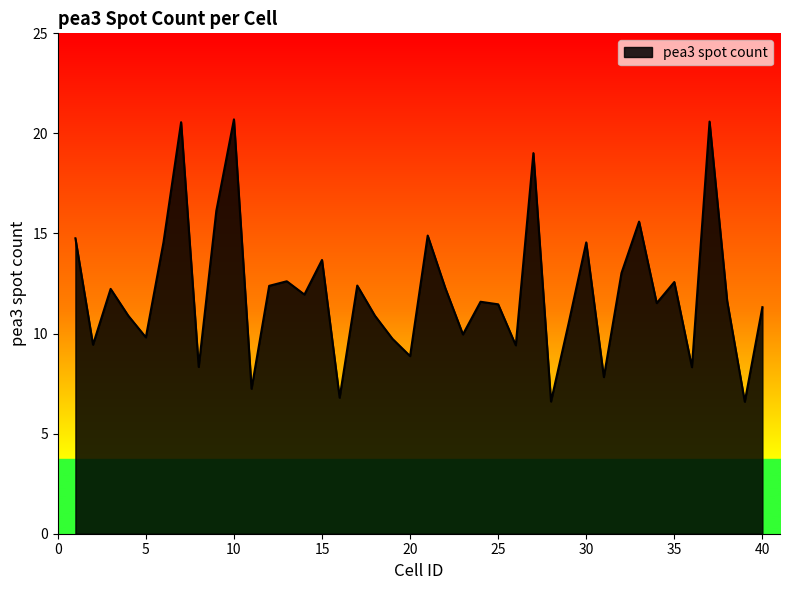

What is the maximum value shown in the chart?

20.7